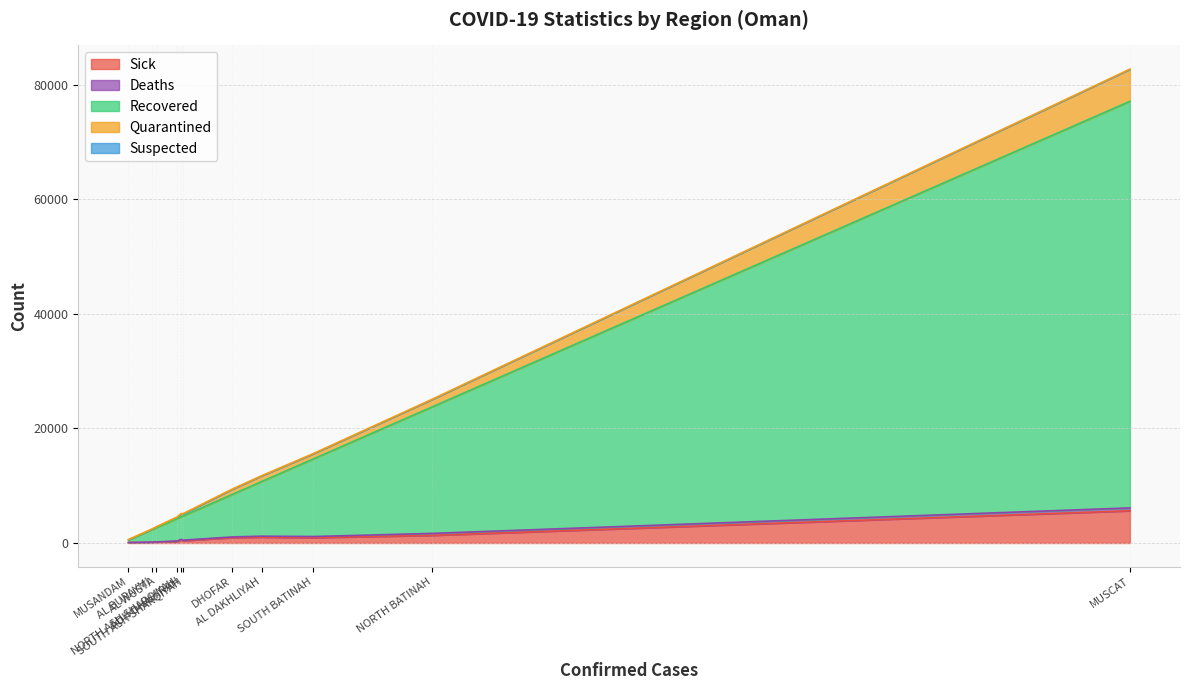

What is the sum of the Deaths values at AL WUSTA and AL BURAYMI?

59